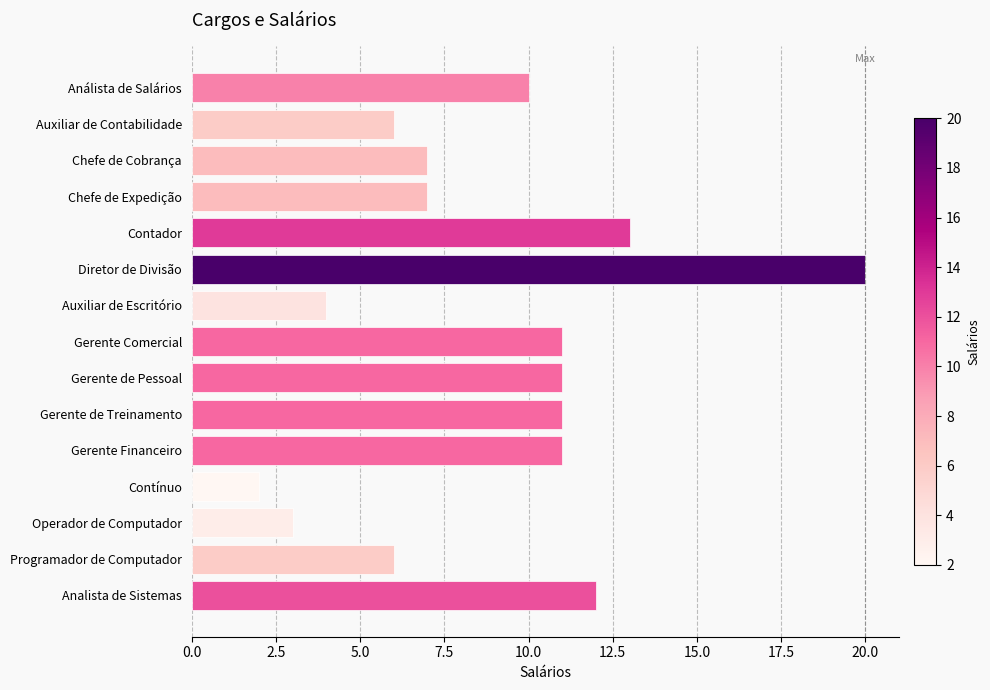

What is the smallest value displayed?

2